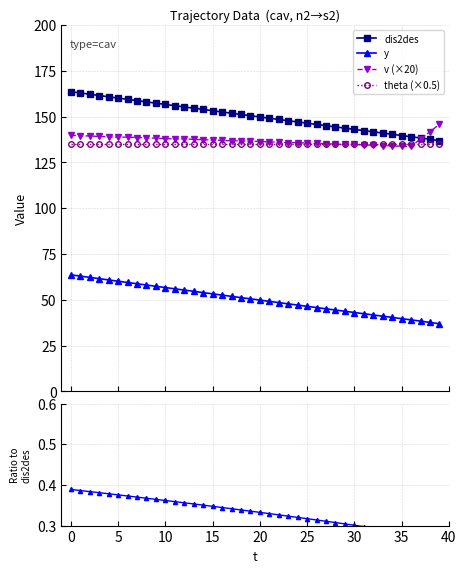

How many lines are shown in the chart?

6